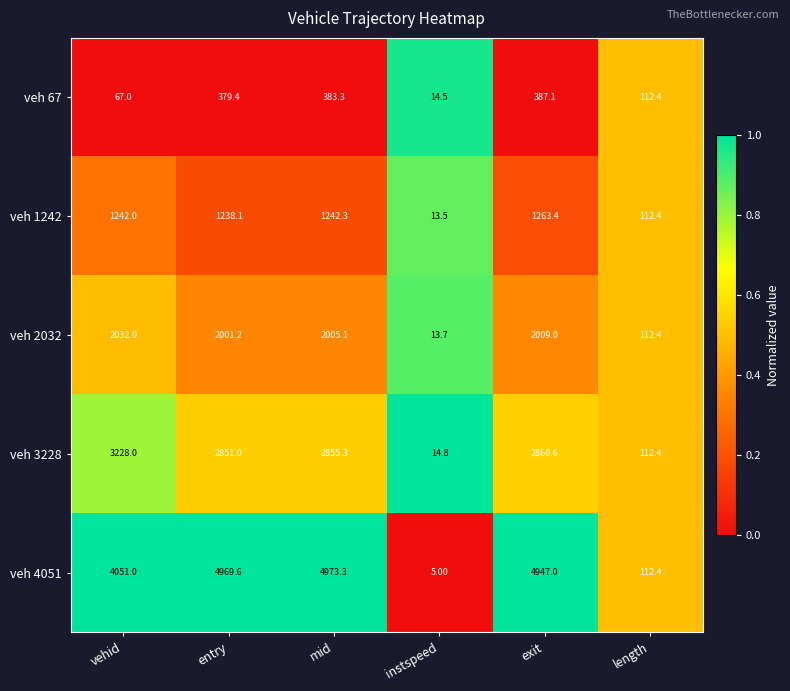

What is the difference between the veh 3228 values at exit and mid?

5.3